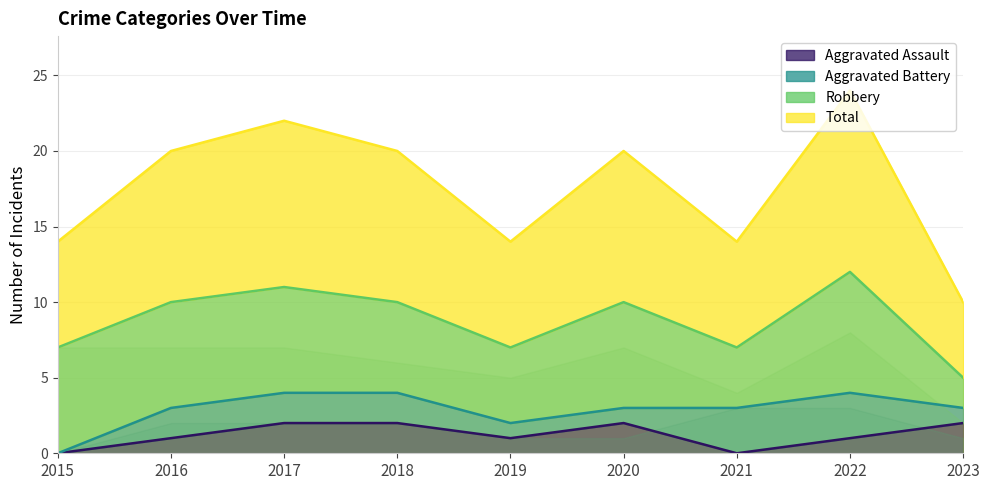

The value of Aggravated Assault at 2016 is 1. True or false?

True